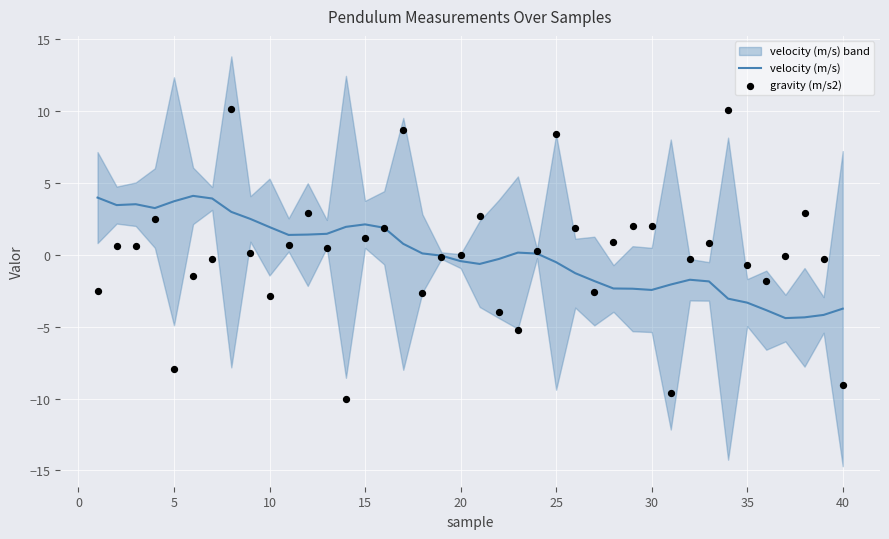

What is the maximum value for velocity (m/s)?

4.1